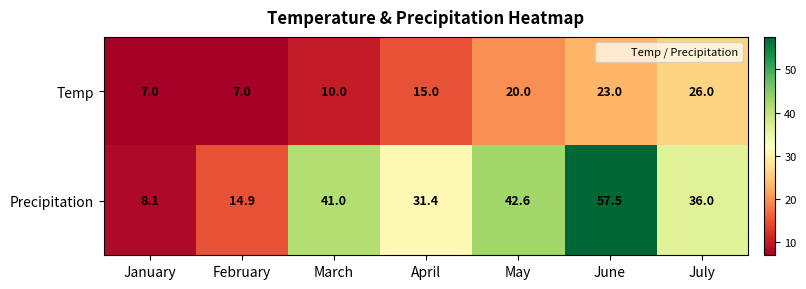

Count the number of data series in this chart.

2